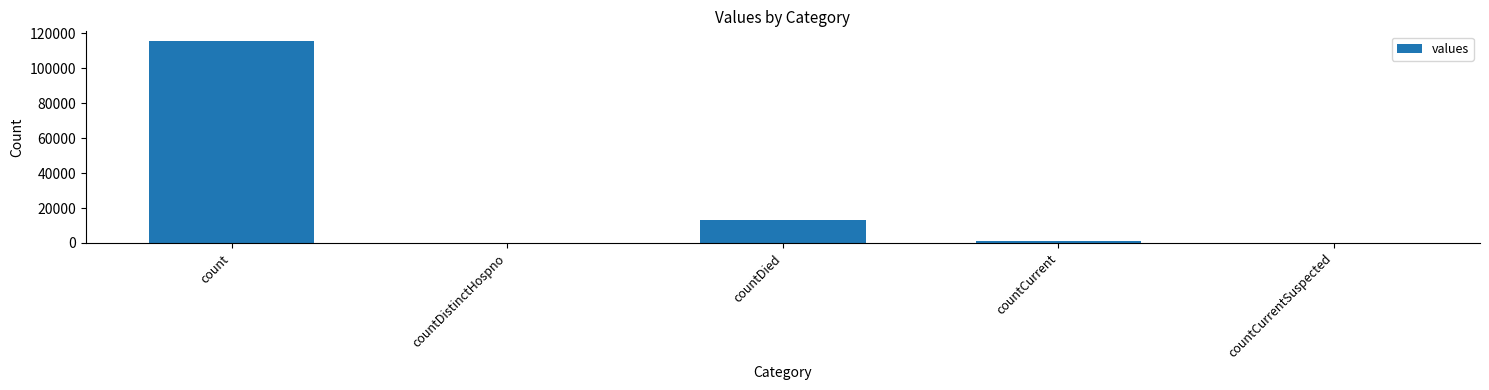

How many distinct data groups are displayed?

1